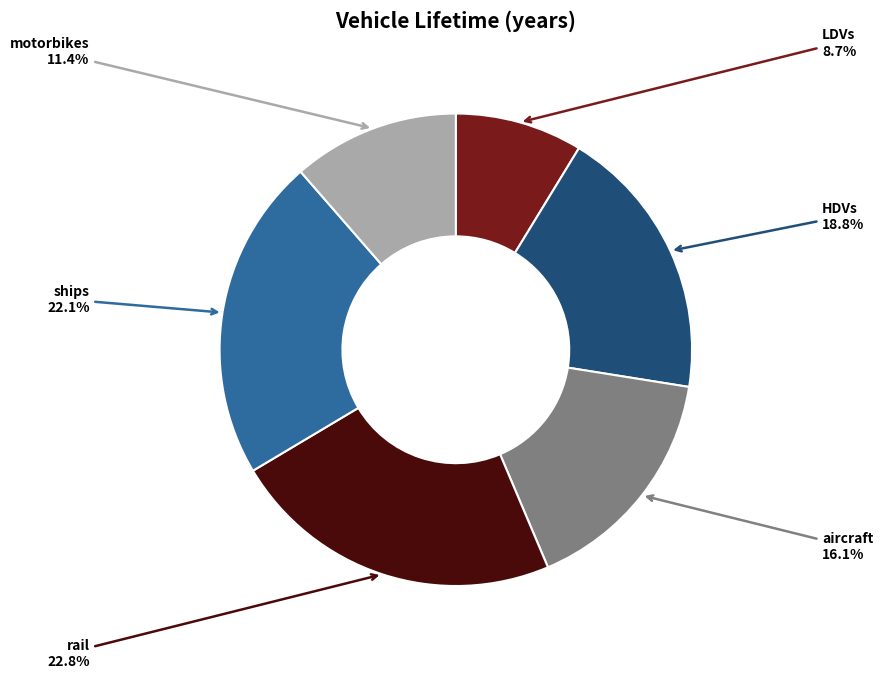

What percentage is the LDVs slice, to the nearest percent?

9%